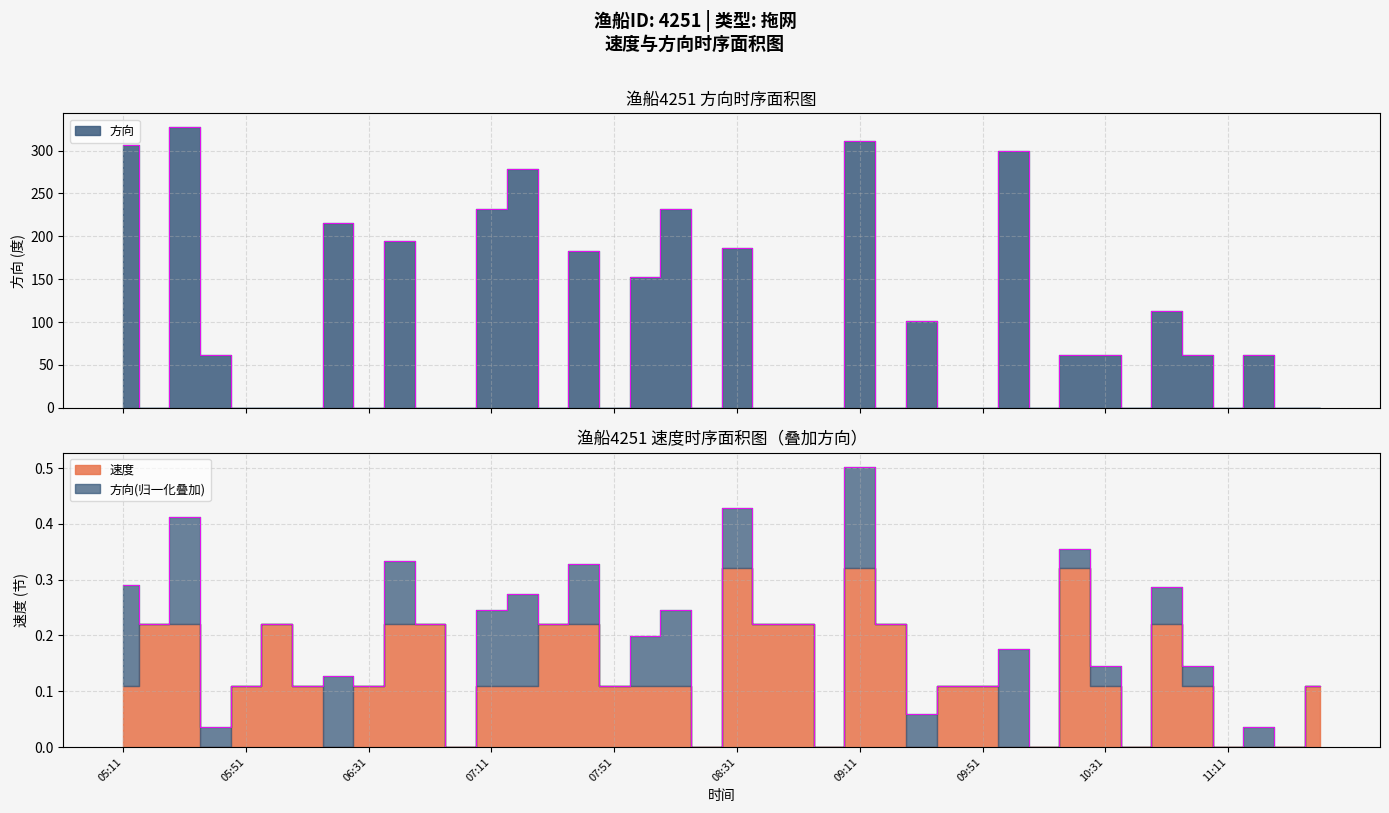

Which label corresponds to the largest value in the chart?

05:31